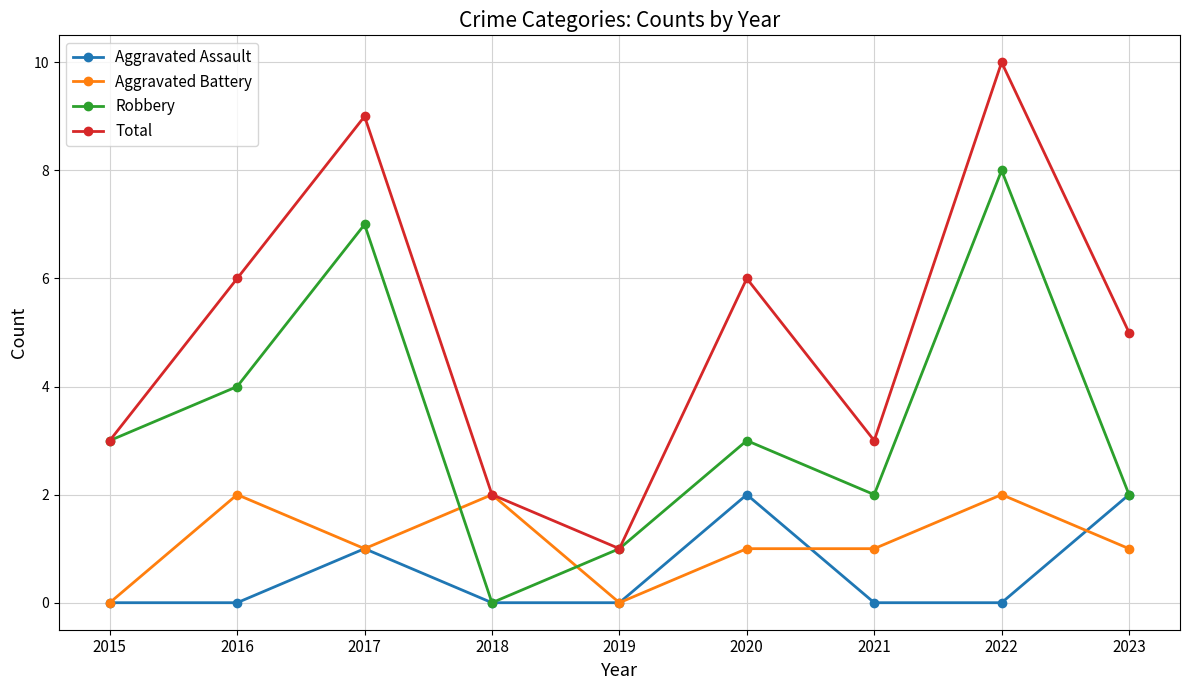

The Aggravated Battery series shows 2 at 2017. True or false?

False